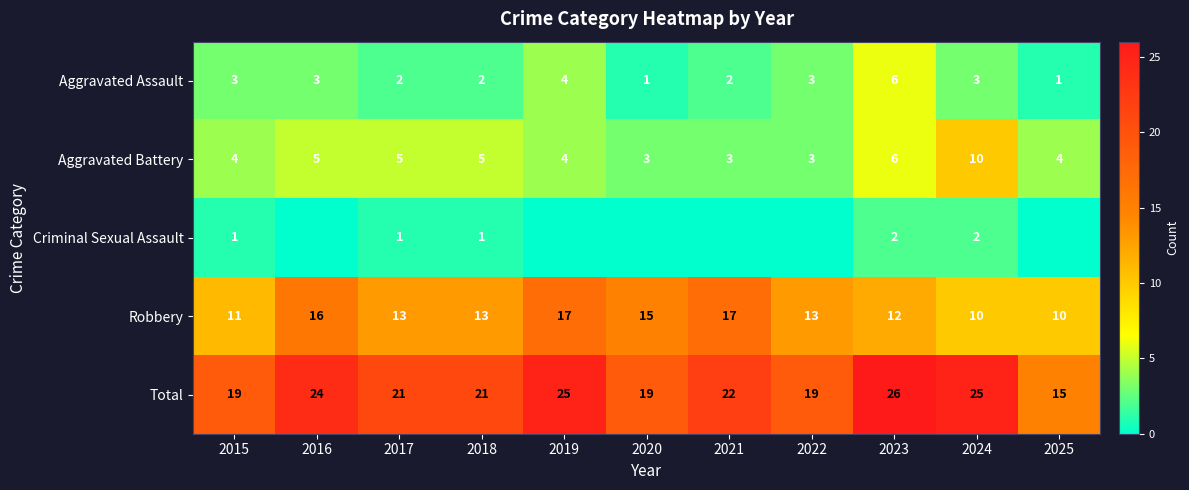

Between 2018 and 2024, which series saw the biggest shift?

Aggravated Battery